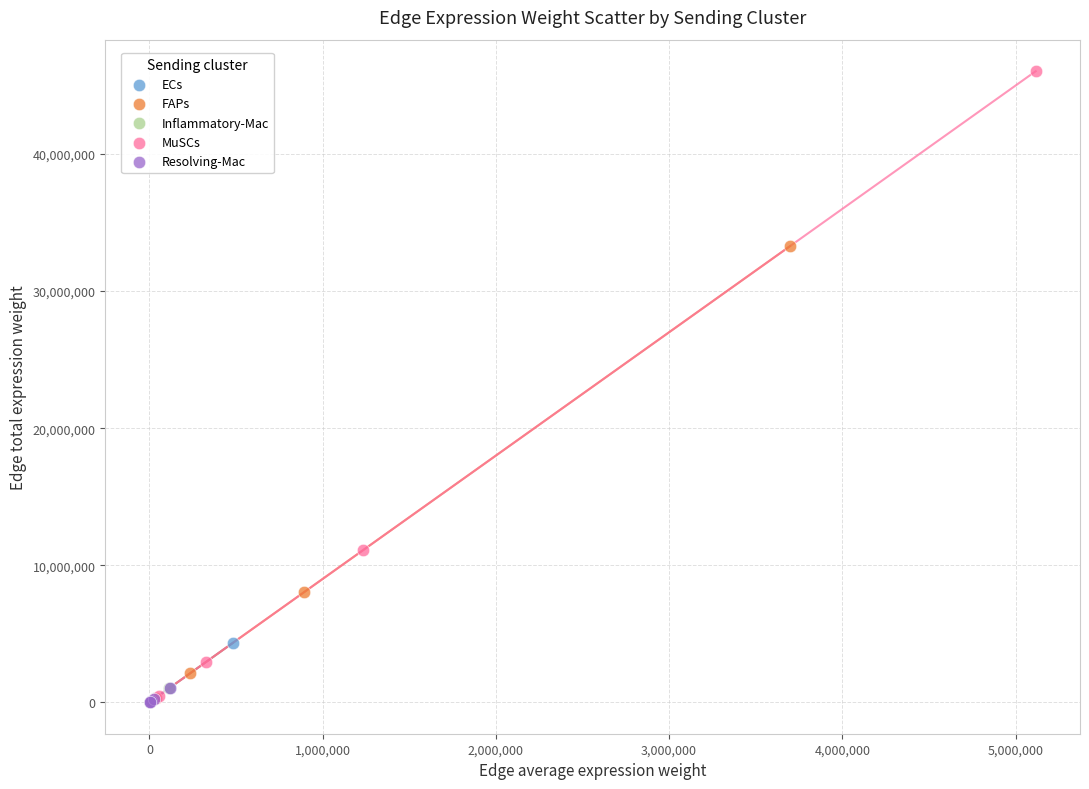

Which series reaches the maximum Y coordinate?

MuSCs